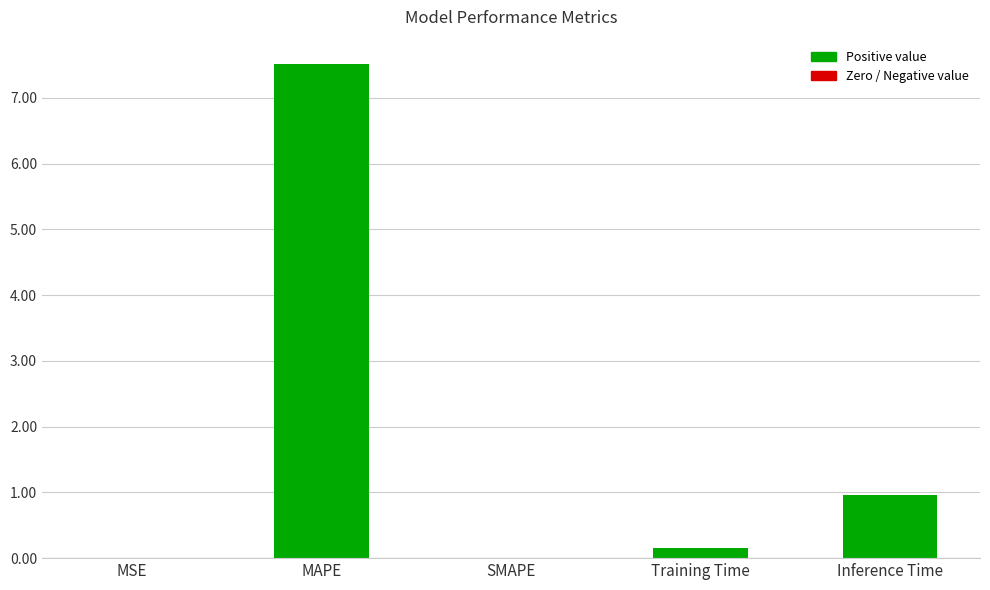

What is the sum of all values?

8.6